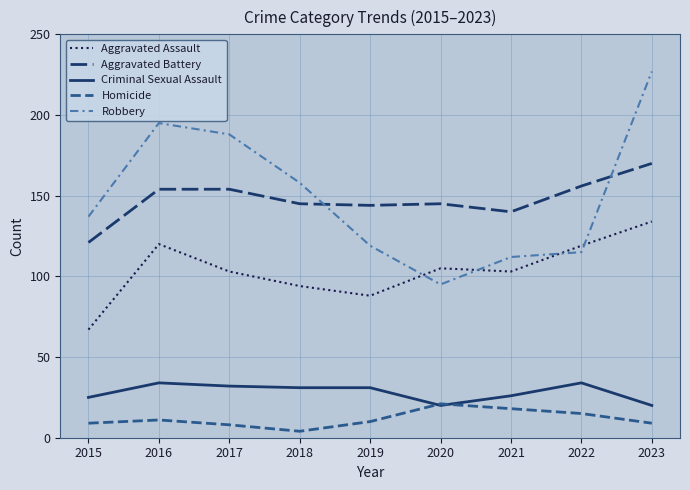

The value of Criminal Sexual Assault at 2016 is 34. True or false?

True